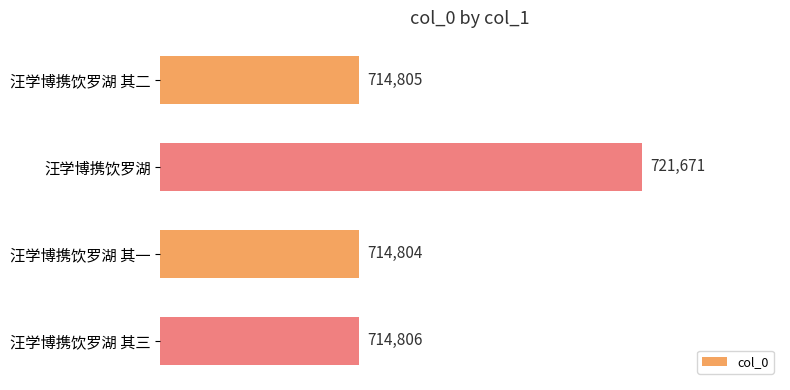

What position from the bottom is 汪学博携饮罗湖 其二?

4